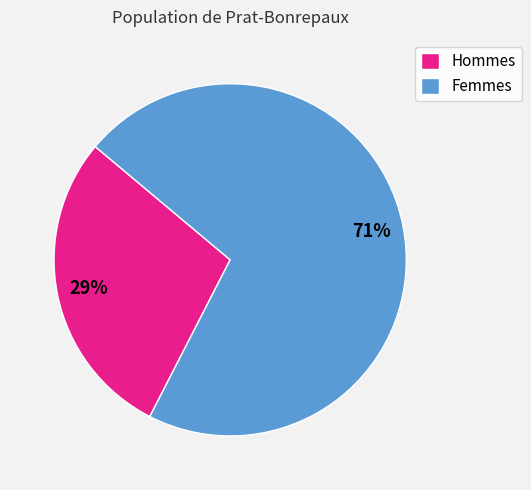

To the nearest percent, what is the average slice percentage?

50%